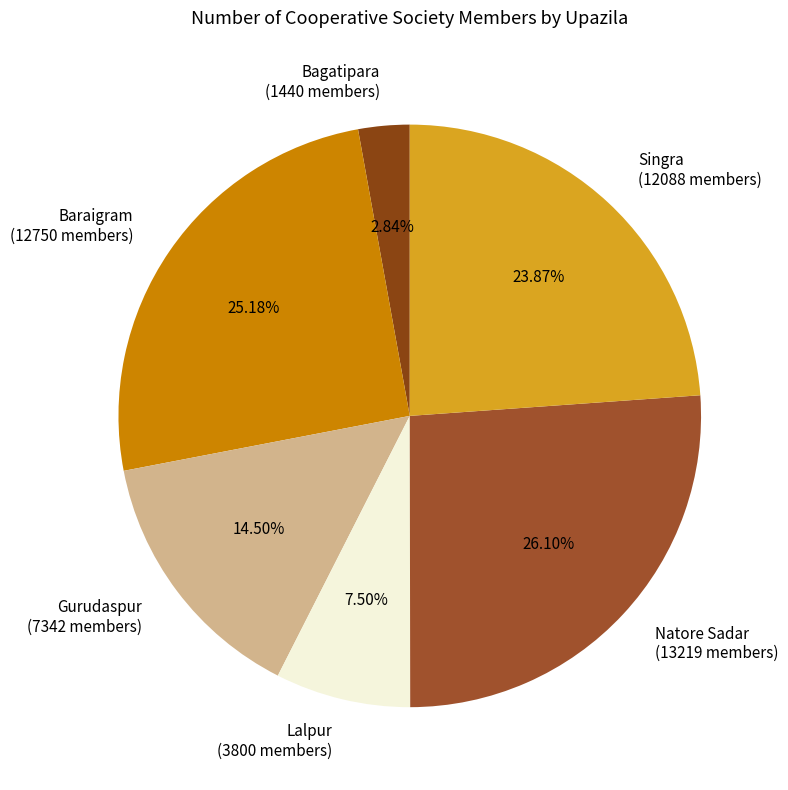

How many segments does this pie chart have?

6